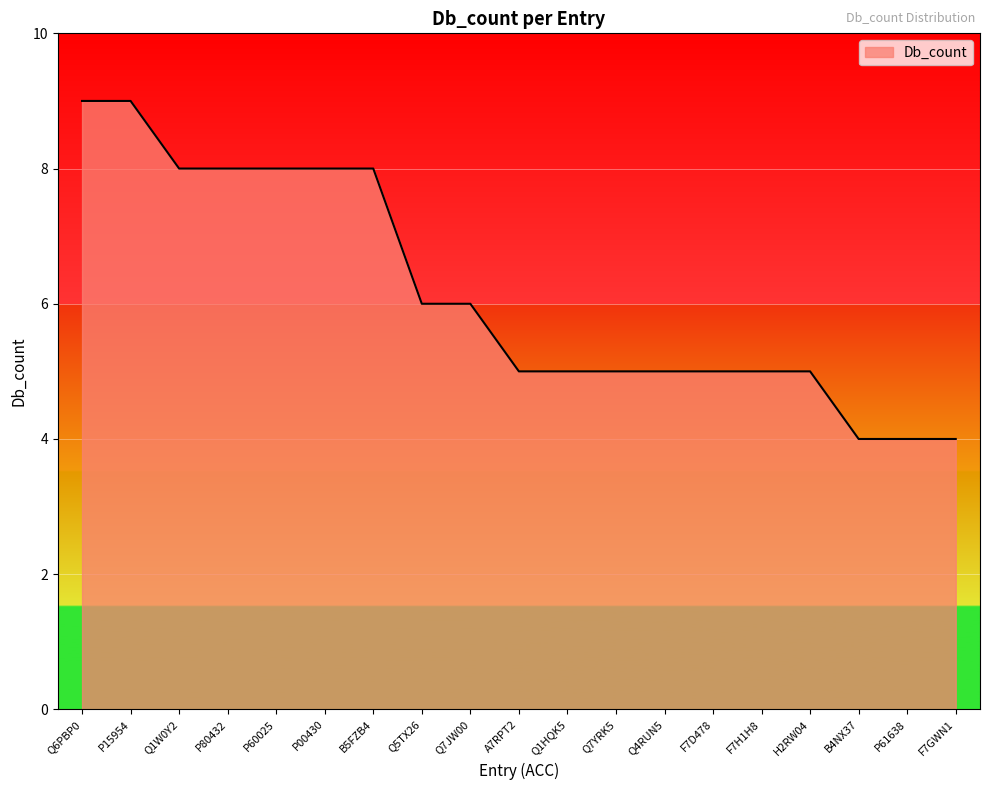

Is it true that the value at F7H1H8 is 5?

True